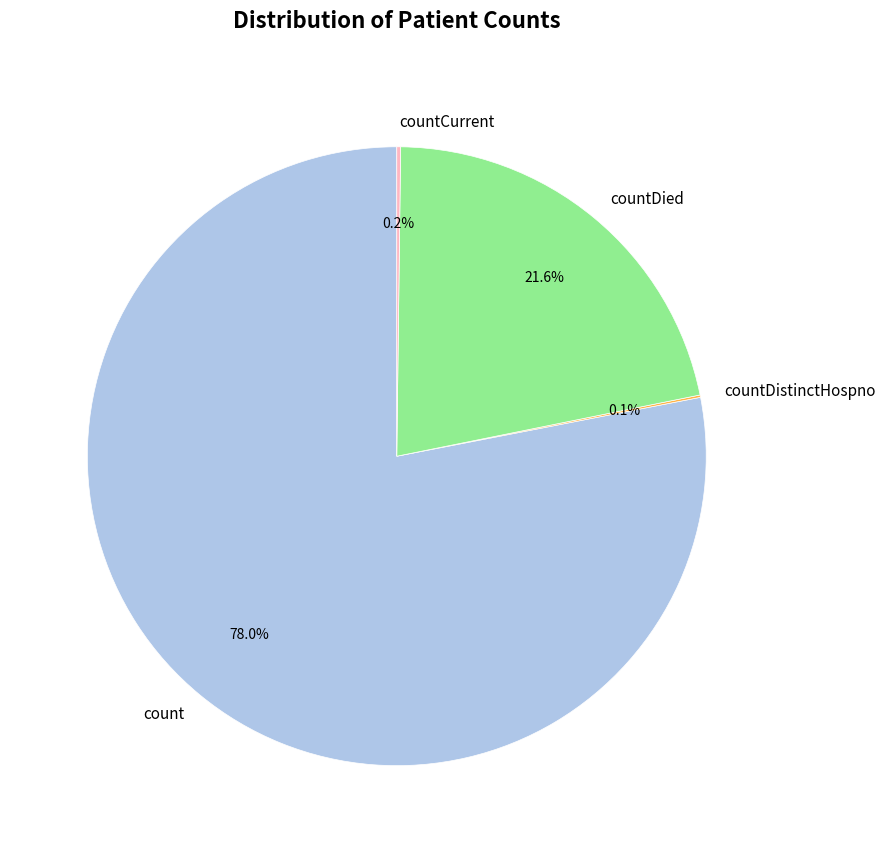

Combined, do countDied and count account for over 50%?

Yes